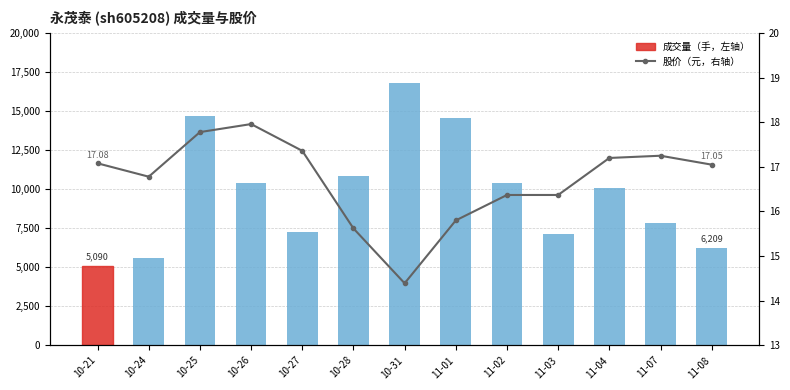

What is the approximate value of 股价（元，右轴） at 10-25?

17.8